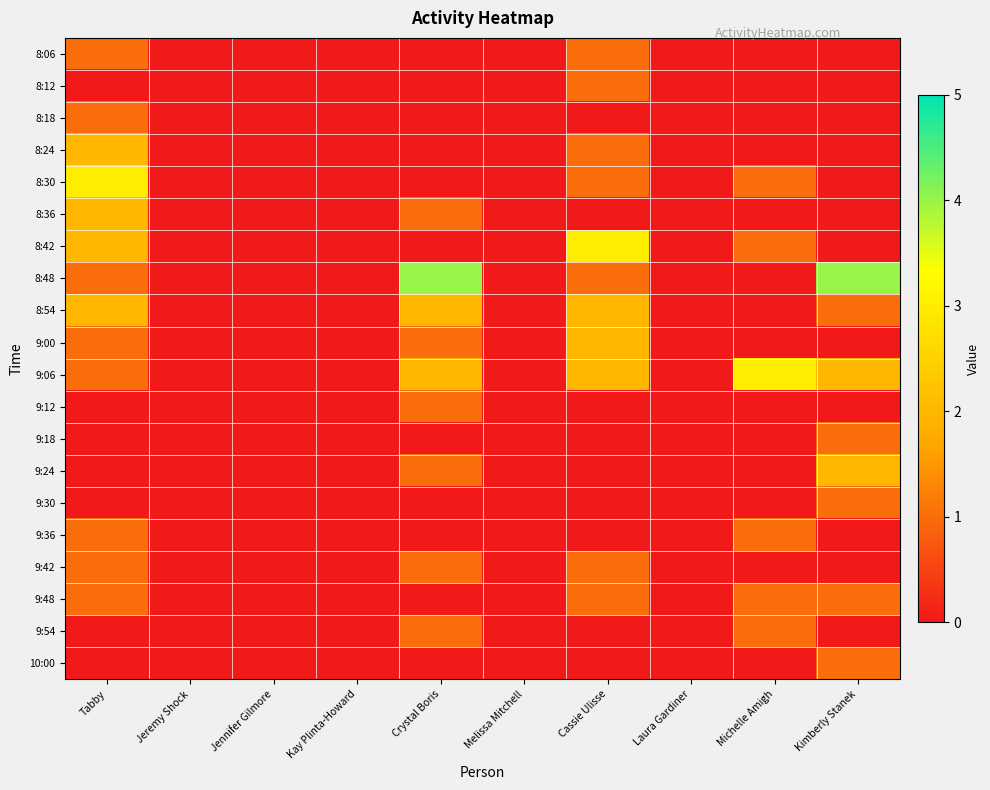

Reading right to left, what are all the values shown in this chart?

8:06: Kimberly Stanek=0	Michelle Amigh=0	Laura Gardiner=0	Cassie Ulisse=1	Melissa Mitchell=0	Crystal Boris=0	Kay Plinta-Howard=0	Jennifer Gilmore=0	Jeremy Shock=0	Tabby=1
8:12: Kimberly Stanek=0	Michelle Amigh=0	Laura Gardiner=0	Cassie Ulisse=1	Melissa Mitchell=0	Crystal Boris=0	Kay Plinta-Howard=0	Jennifer Gilmore=0	Jeremy Shock=0	Tabby=0
8:18: Kimberly Stanek=0	Michelle Amigh=0	Laura Gardiner=0	Cassie Ulisse=0	Melissa Mitchell=0	Crystal Boris=0	Kay Plinta-Howard=0	Jennifer Gilmore=0	Jeremy Shock=0	Tabby=1
8:24: Kimberly Stanek=0	Michelle Amigh=0	Laura Gardiner=0	Cassie Ulisse=1	Melissa Mitchell=0	Crystal Boris=0	Kay Plinta-Howard=0	Jennifer Gilmore=0	Jeremy Shock=0	Tabby=2
8:30: Kimberly Stanek=0	Michelle Amigh=1	Laura Gardiner=0	Cassie Ulisse=1	Melissa Mitchell=0	Crystal Boris=0	Kay Plinta-Howard=0	Jennifer Gilmore=0	Jeremy Shock=0	Tabby=3
8:36: Kimberly Stanek=0	Michelle Amigh=0	Laura Gardiner=0	Cassie Ulisse=0	Melissa Mitchell=0	Crystal Boris=1	Kay Plinta-Howard=0	Jennifer Gilmore=0	Jeremy Shock=0	Tabby=2
8:42: Kimberly Stanek=0	Michelle Amigh=1	Laura Gardiner=0	Cassie Ulisse=3	Melissa Mitchell=0	Crystal Boris=0	Kay Plinta-Howard=0	Jennifer Gilmore=0	Jeremy Shock=0	Tabby=2
8:48: Kimberly Stanek=4	Michelle Amigh=0	Laura Gardiner=0	Cassie Ulisse=1	Melissa Mitchell=0	Crystal Boris=4	Kay Plinta-Howard=0	Jennifer Gilmore=0	Jeremy Shock=0	Tabby=1
8:54: Kimberly Stanek=1	Michelle Amigh=0	Laura Gardiner=0	Cassie Ulisse=2	Melissa Mitchell=0	Crystal Boris=2	Kay Plinta-Howard=0	Jennifer Gilmore=0	Jeremy Shock=0	Tabby=2
9:00: Kimberly Stanek=0	Michelle Amigh=0	Laura Gardiner=0	Cassie Ulisse=2	Melissa Mitchell=0	Crystal Boris=1	Kay Plinta-Howard=0	Jennifer Gilmore=0	Jeremy Shock=0	Tabby=1
9:06: Kimberly Stanek=2	Michelle Amigh=3	Laura Gardiner=0	Cassie Ulisse=2	Melissa Mitchell=0	Crystal Boris=2	Kay Plinta-Howard=0	Jennifer Gilmore=0	Jeremy Shock=0	Tabby=1
9:12: Kimberly Stanek=0	Michelle Amigh=0	Laura Gardiner=0	Cassie Ulisse=0	Melissa Mitchell=0	Crystal Boris=1	Kay Plinta-Howard=0	Jennifer Gilmore=0	Jeremy Shock=0	Tabby=0
9:18: Kimberly Stanek=1	Michelle Amigh=0	Laura Gardiner=0	Cassie Ulisse=0	Melissa Mitchell=0	Crystal Boris=0	Kay Plinta-Howard=0	Jennifer Gilmore=0	Jeremy Shock=0	Tabby=0
9:24: Kimberly Stanek=2	Michelle Amigh=0	Laura Gardiner=0	Cassie Ulisse=0	Melissa Mitchell=0	Crystal Boris=1	Kay Plinta-Howard=0	Jennifer Gilmore=0	Jeremy Shock=0	Tabby=0
9:30: Kimberly Stanek=1	Michelle Amigh=0	Laura Gardiner=0	Cassie Ulisse=0	Melissa Mitchell=0	Crystal Boris=0	Kay Plinta-Howard=0	Jennifer Gilmore=0	Jeremy Shock=0	Tabby=0
9:36: Kimberly Stanek=0	Michelle Amigh=1	Laura Gardiner=0	Cassie Ulisse=0	Melissa Mitchell=0	Crystal Boris=0	Kay Plinta-Howard=0	Jennifer Gilmore=0	Jeremy Shock=0	Tabby=1
9:42: Kimberly Stanek=0	Michelle Amigh=0	Laura Gardiner=0	Cassie Ulisse=1	Melissa Mitchell=0	Crystal Boris=1	Kay Plinta-Howard=0	Jennifer Gilmore=0	Jeremy Shock=0	Tabby=1
9:48: Kimberly Stanek=1	Michelle Amigh=1	Laura Gardiner=0	Cassie Ulisse=1	Melissa Mitchell=0	Crystal Boris=0	Kay Plinta-Howard=0	Jennifer Gilmore=0	Jeremy Shock=0	Tabby=1
9:54: Kimberly Stanek=0	Michelle Amigh=1	Laura Gardiner=0	Cassie Ulisse=0	Melissa Mitchell=0	Crystal Boris=1	Kay Plinta-Howard=0	Jennifer Gilmore=0	Jeremy Shock=0	Tabby=0
10:00: Kimberly Stanek=1	Michelle Amigh=0	Laura Gardiner=0	Cassie Ulisse=0	Melissa Mitchell=0	Crystal Boris=0	Kay Plinta-Howard=0	Jennifer Gilmore=0	Jeremy Shock=0	Tabby=0